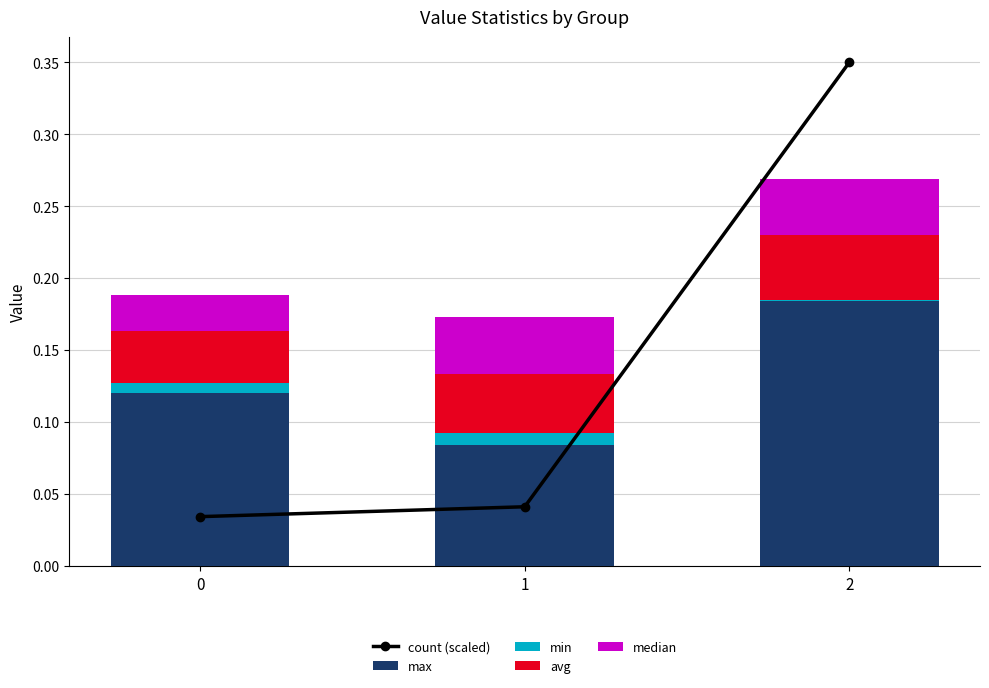

At which category is the sum across all series the highest?

2